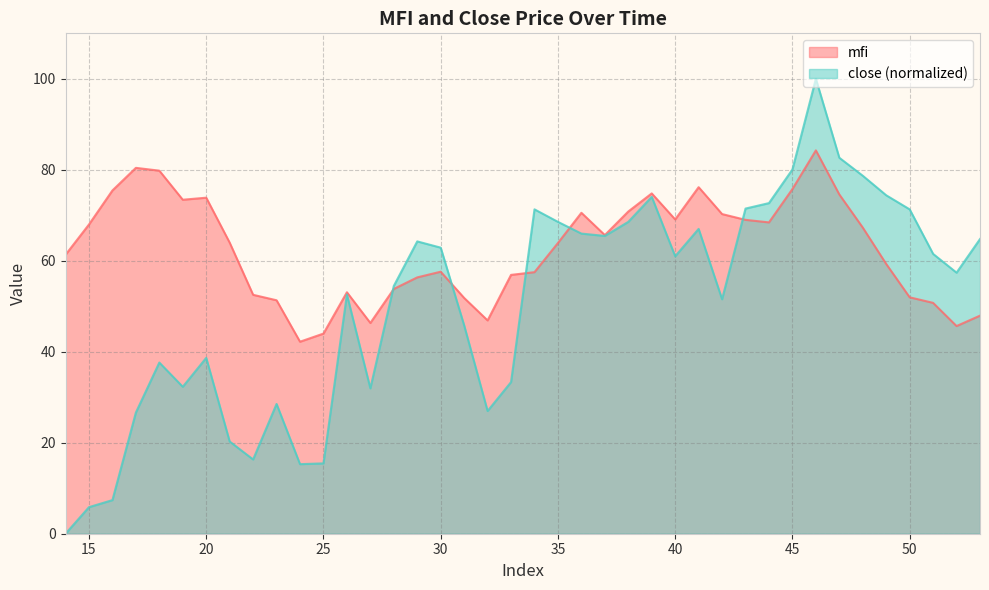

At which category is the sum across all series the highest?

46